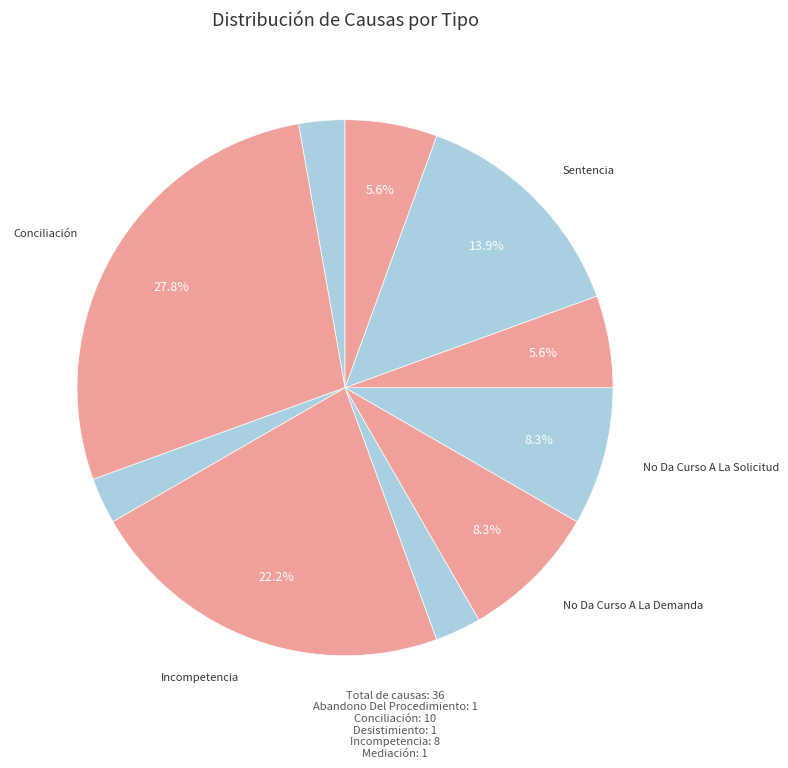

How many slices are in this pie chart?

10